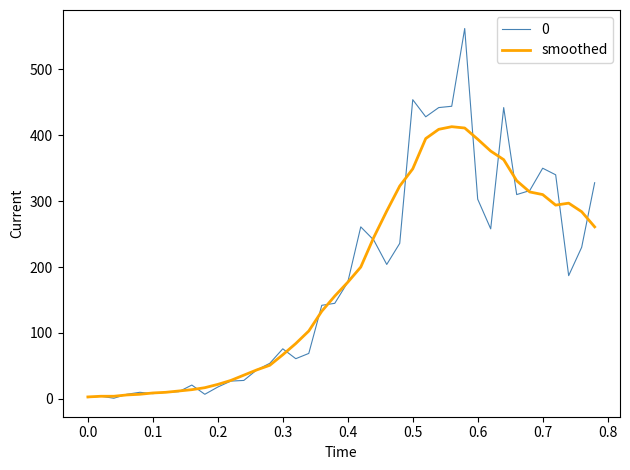

List the series in order of their peak value, lowest first.

smoothed, 0